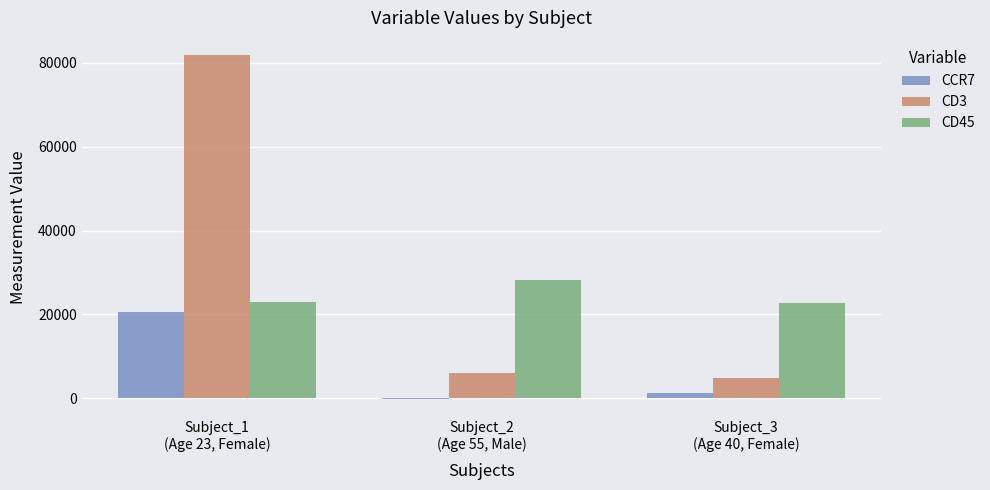

What is the highest value of the CCR7 series?

20605.0